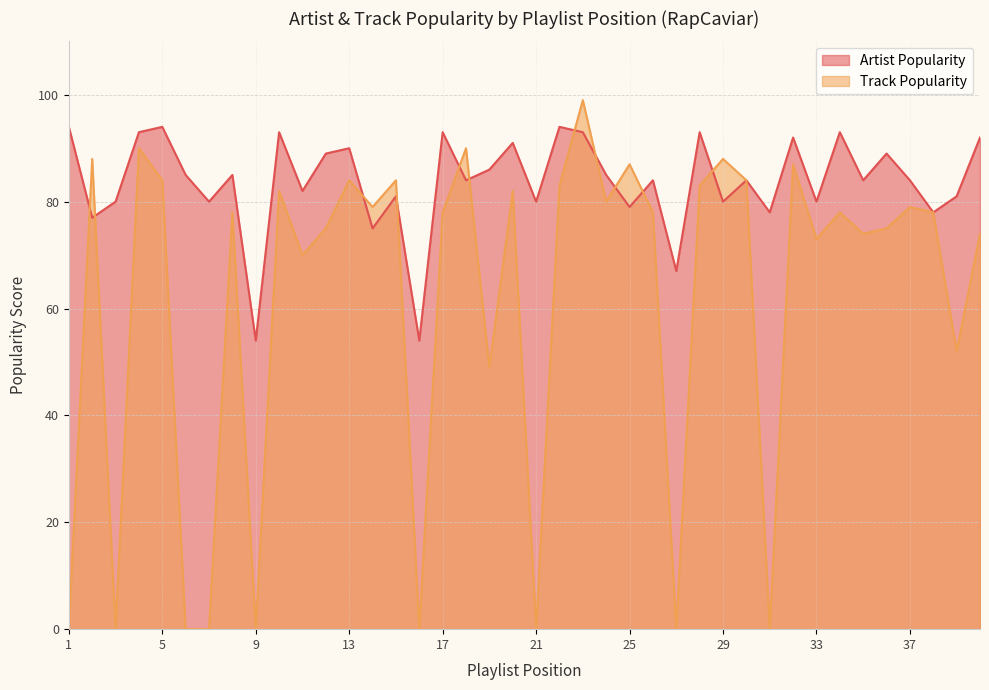

How many categories are shown in the chart?

40